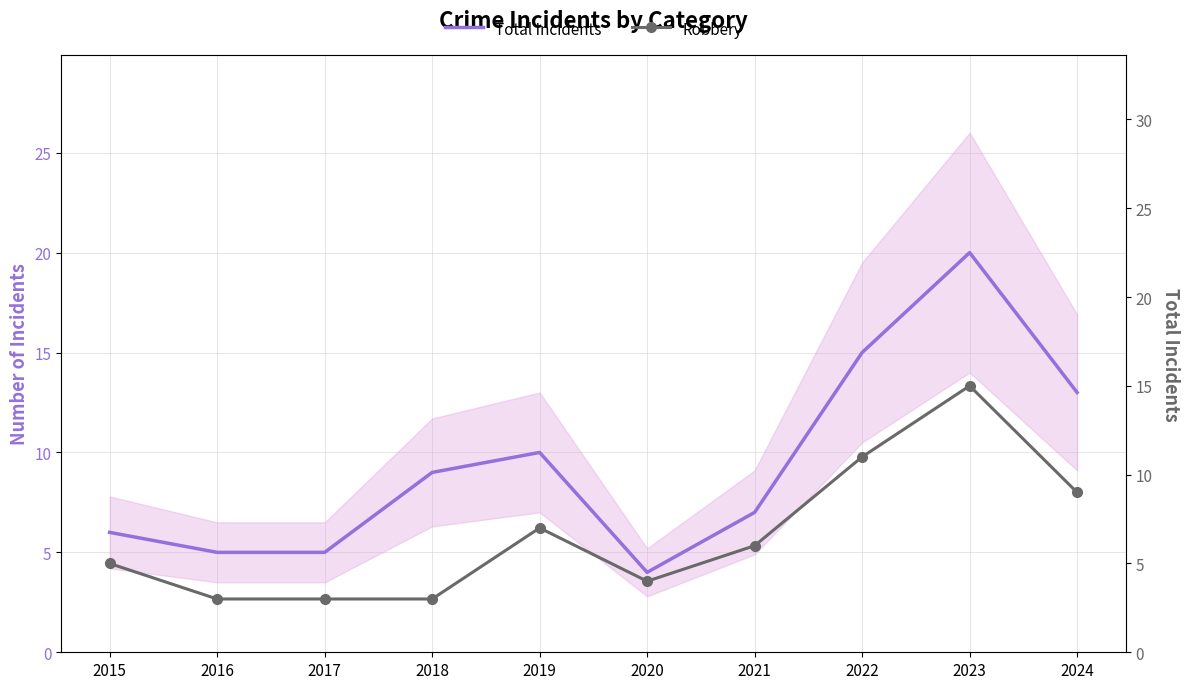

At which label does Total Incidents reach its minimum?

2020